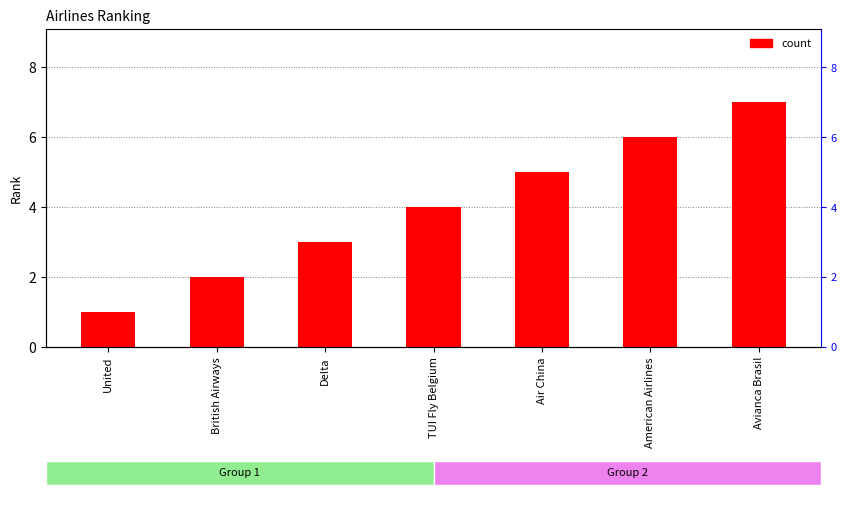

Rank the categories by value from lowest to highest.

United, British Airways, Delta, TUI Fly Belgium, Air China, American Airlines, Avianca Brasil